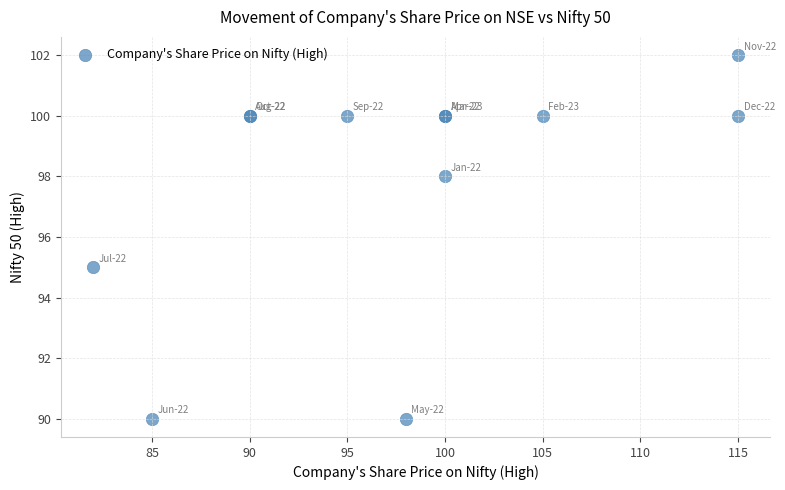

What Y value in the scatter plot is closest to 96?

95